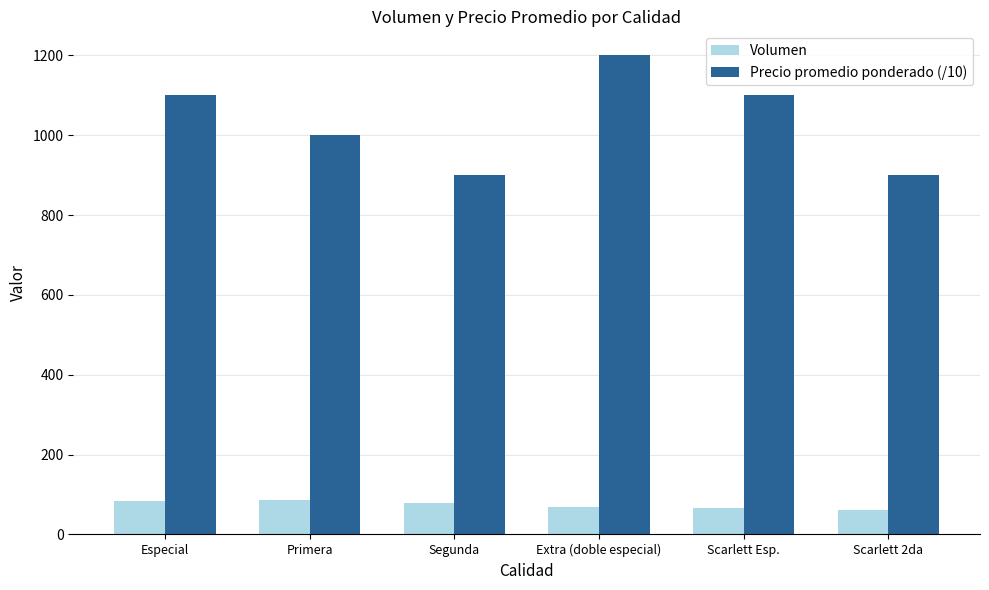

Which series has the widest spread of values?

Precio promedio ponderado (/10)